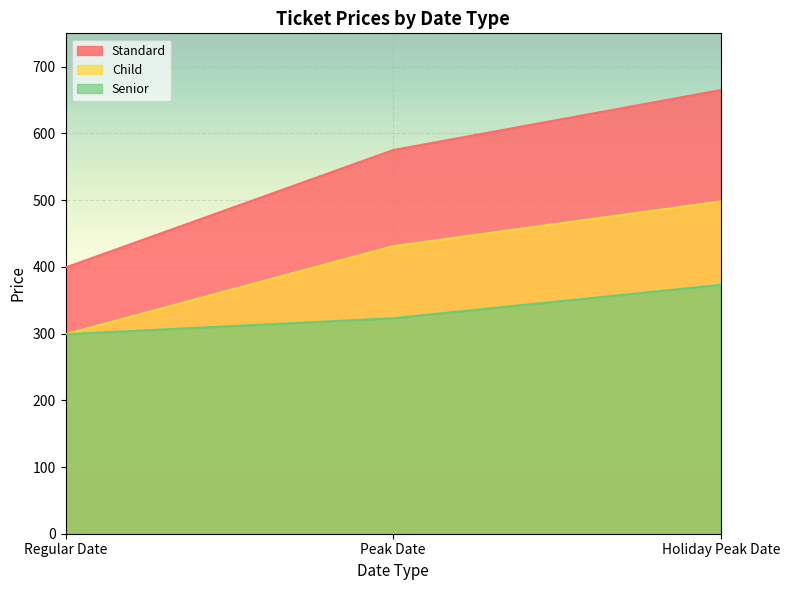

List the series in order of their peak value, highest first.

Standard, Child, Senior